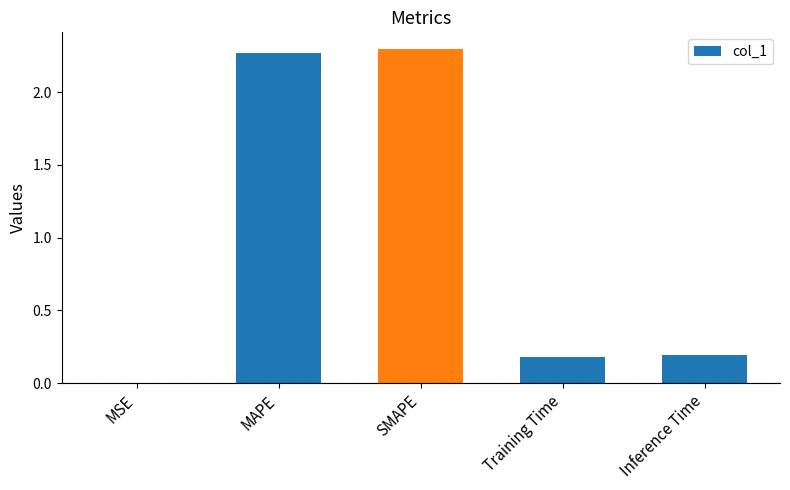

The chart shows a value of 2.3 at MAPE. True or false?

True